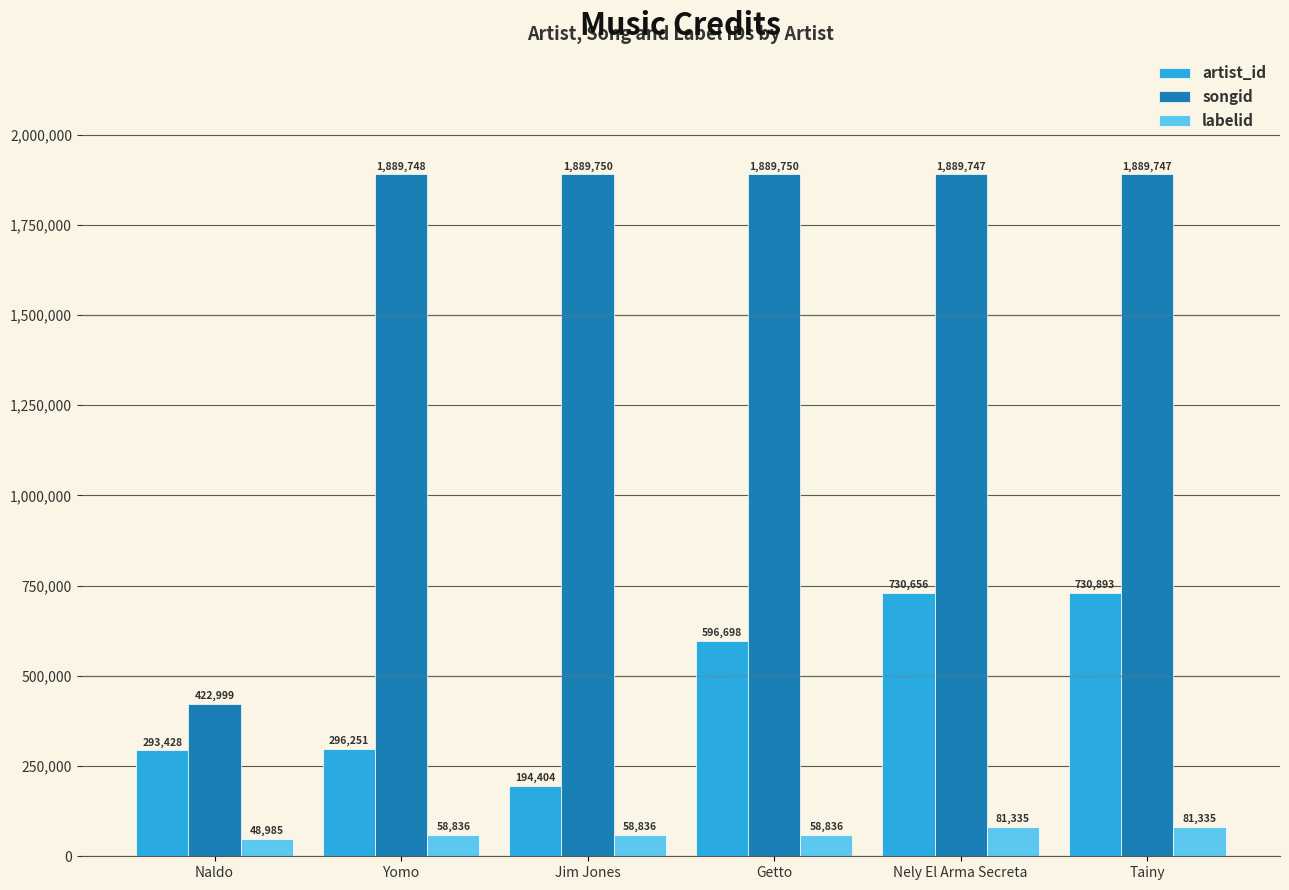

How many groups of bars are there?

6